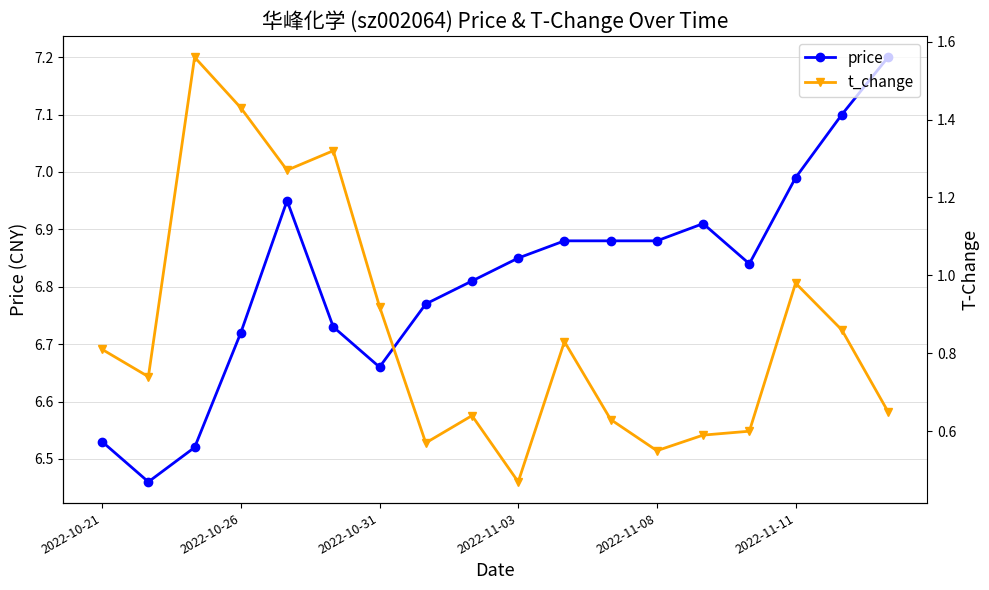

What is the highest value of the price series?

7.2